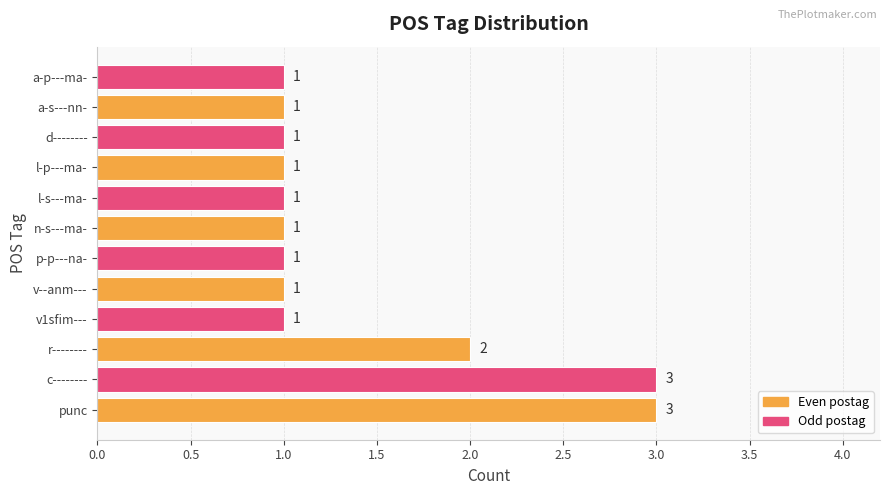

Between c-------- and p-p---na-, which is larger?

c--------